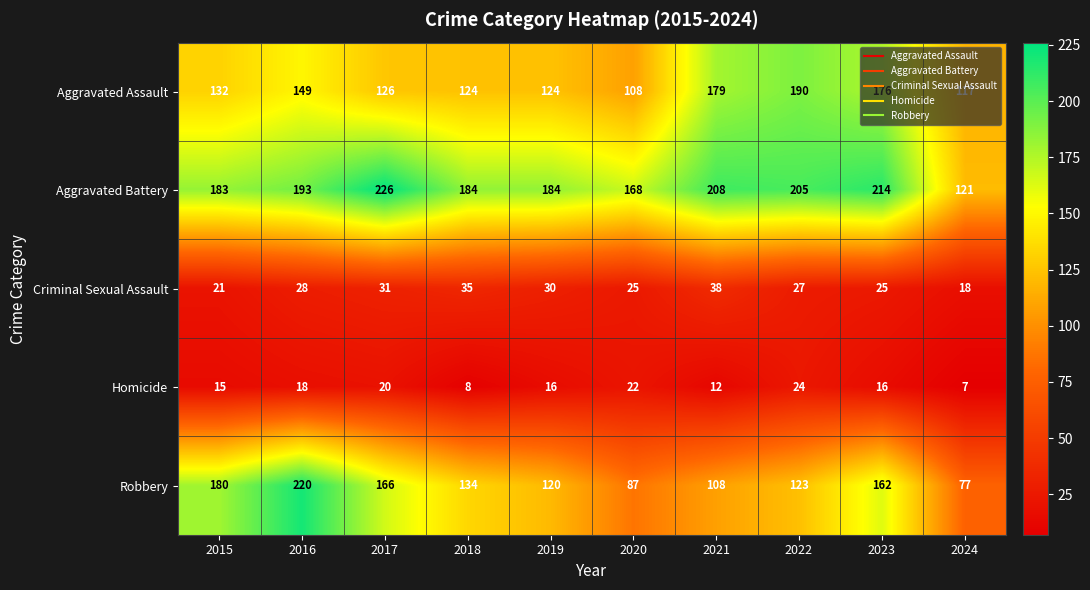

Rank the series at 2017 from highest to lowest value.

Aggravated Battery, Robbery, Aggravated Assault, Criminal Sexual Assault, Homicide